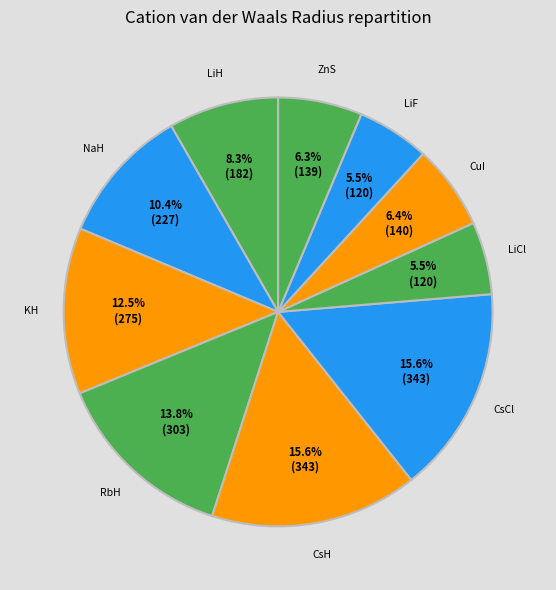

Rank the categories by value from highest to lowest.

CsH, CsCl, RbH, KH, NaH, LiH, CuI, ZnS, LiCl, LiF